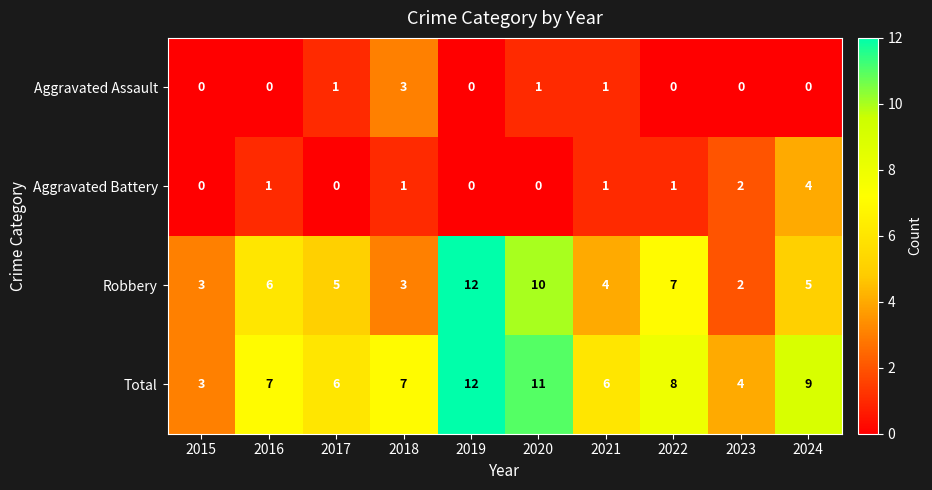

At which category is the sum across all series the highest?

2019